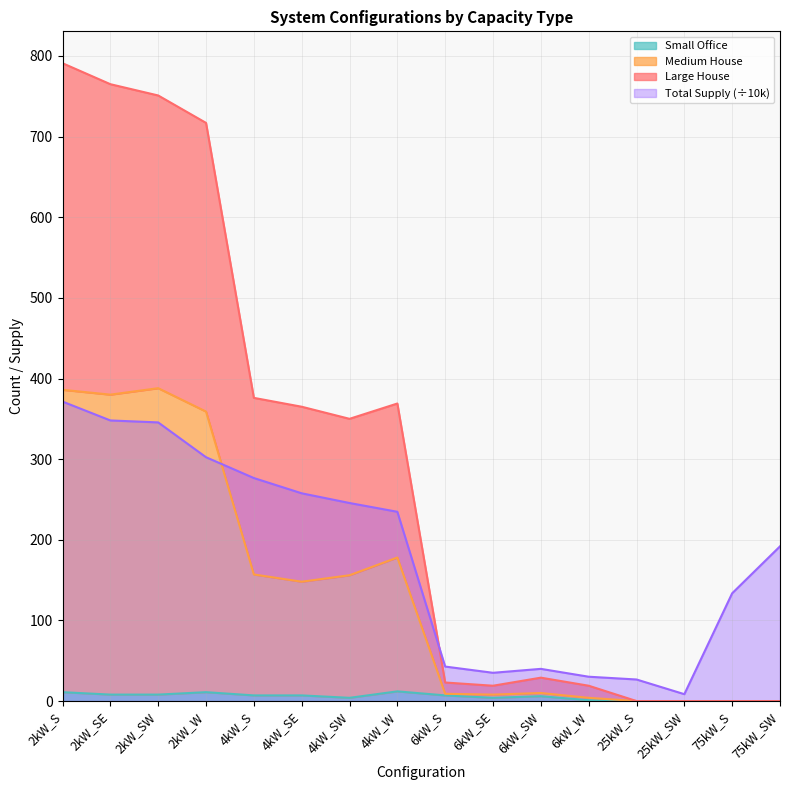

At which category is the sum across all series the highest?

2kW_S